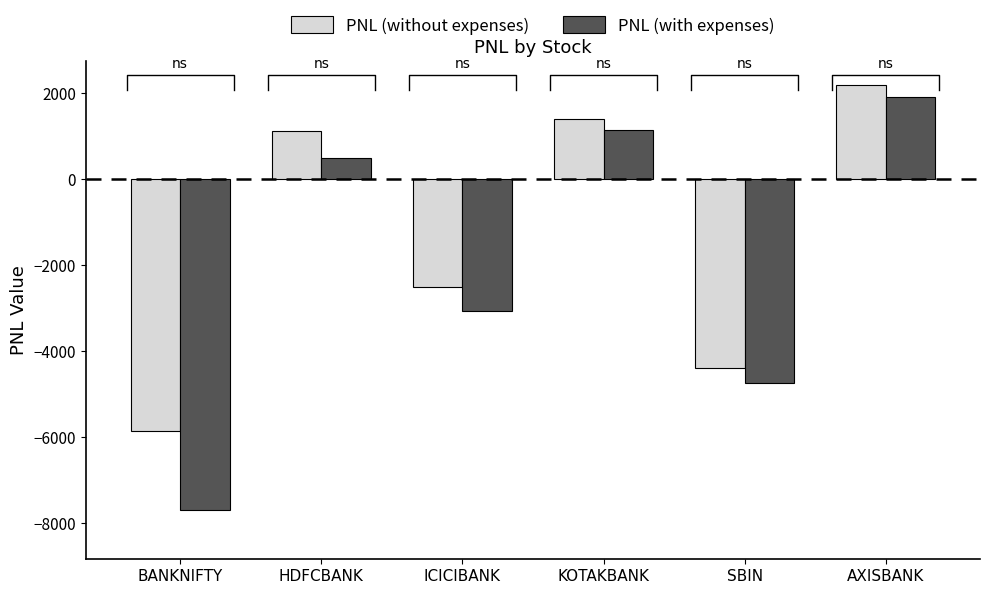

What is the difference between the second highest and second lowest values in the PNL (with expenses) series?

5883.7